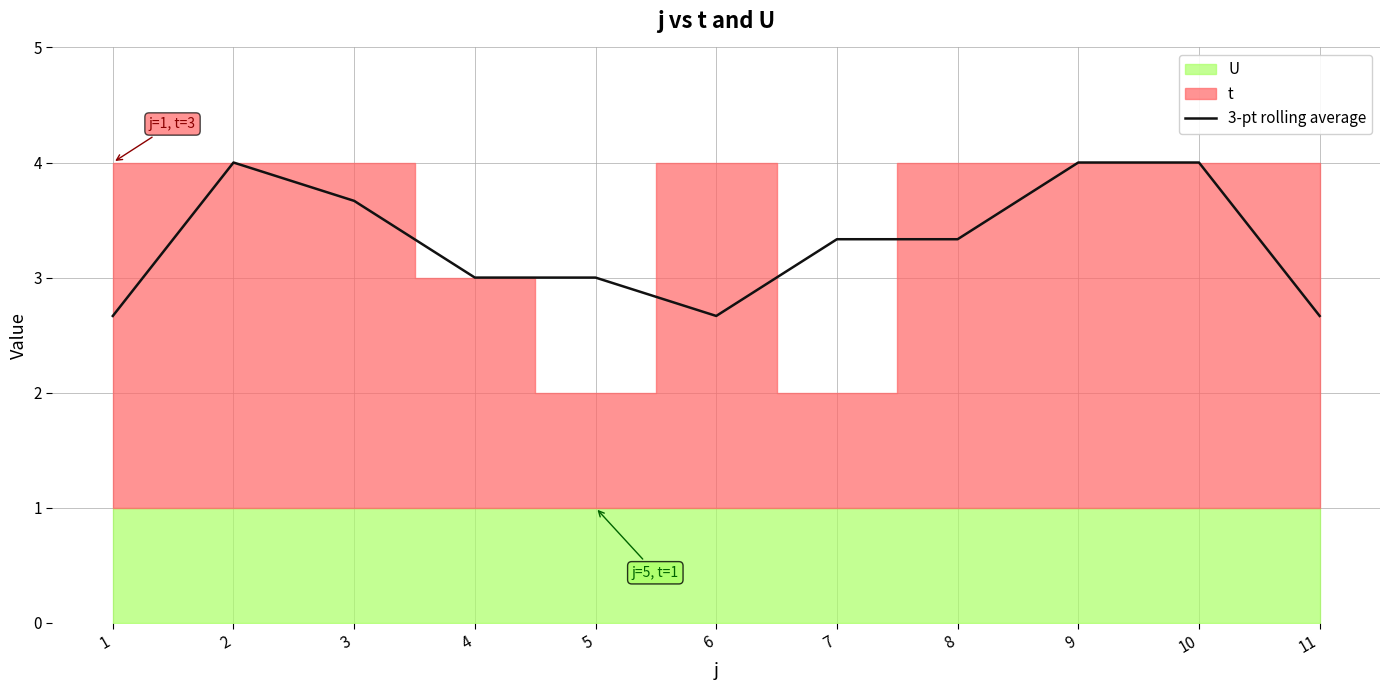

How many lines are shown in the chart?

1